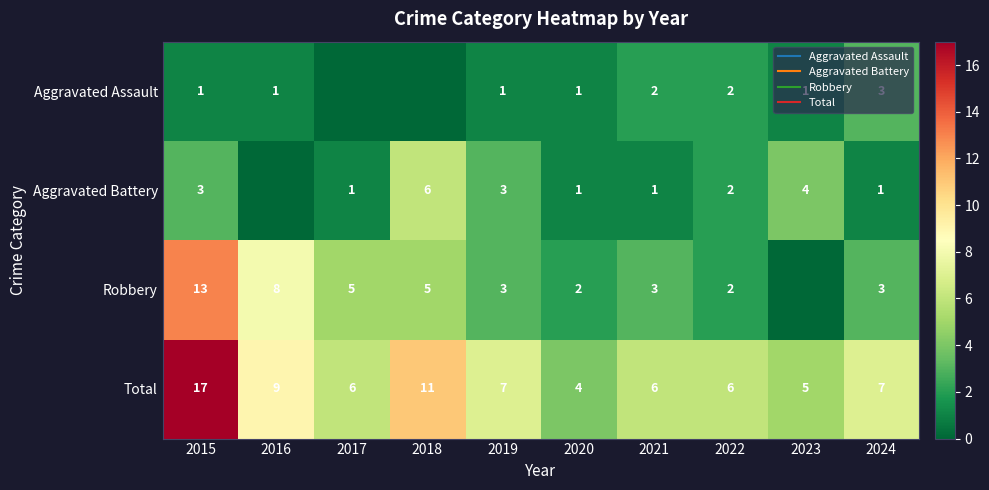

How many data points in Aggravated Battery are above 2?

4